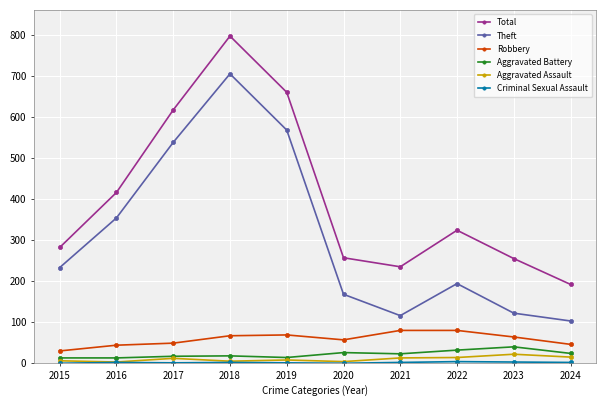

True or false: Aggravated Assault and Robbery cross at least once.

False